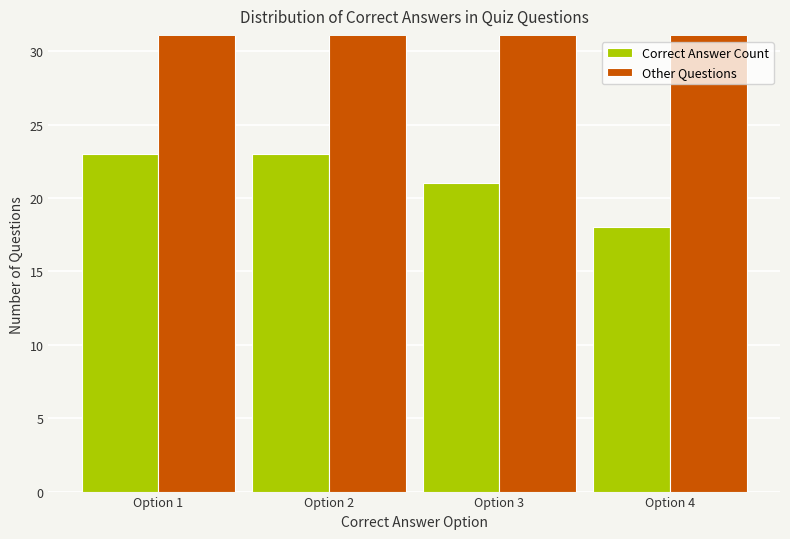

At which label does Correct Answer Count reach its minimum?

Option 4